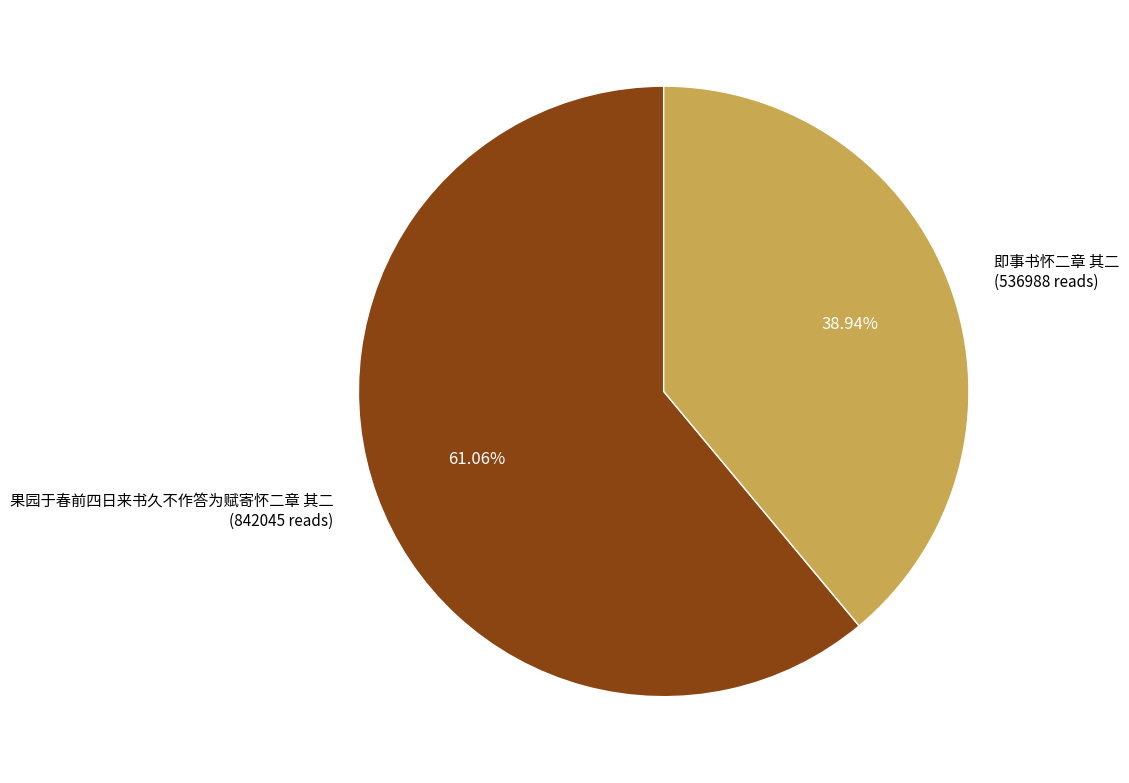

Is the sum of 果园于春前四日来书久不作答为赋寄怀二章 其二 and 即事书怀二章 其二 greater than half?

Yes